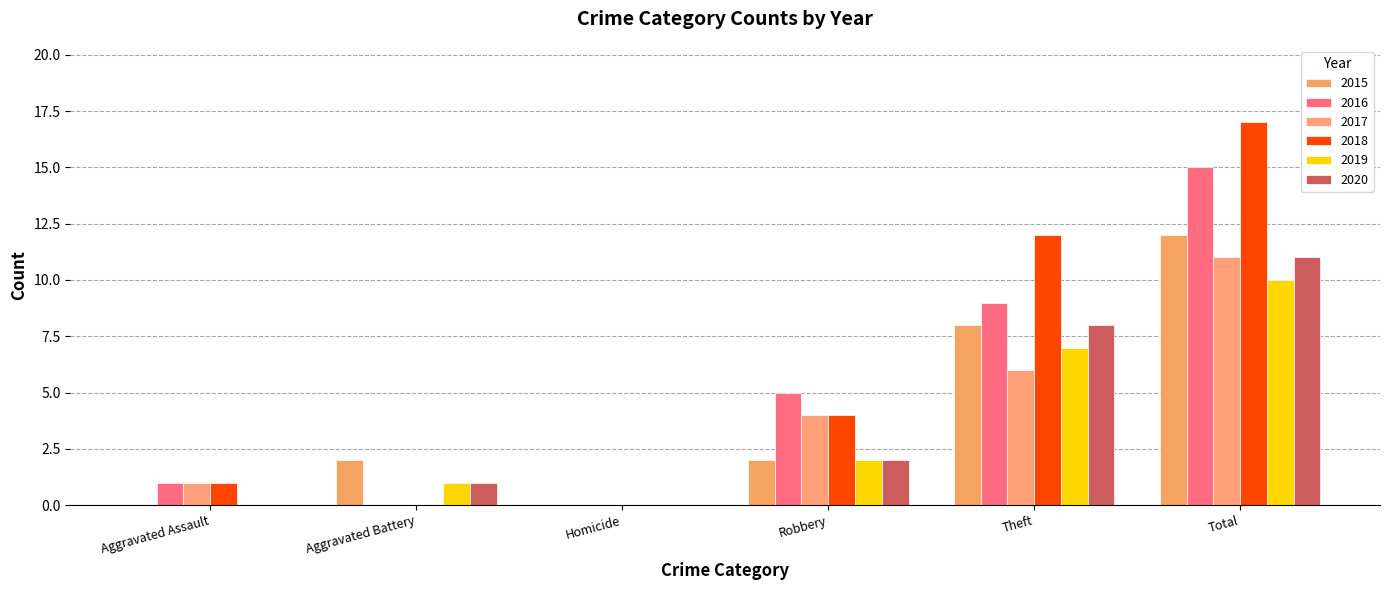

Which series changed the most between Aggravated Assault and Homicide?

2016